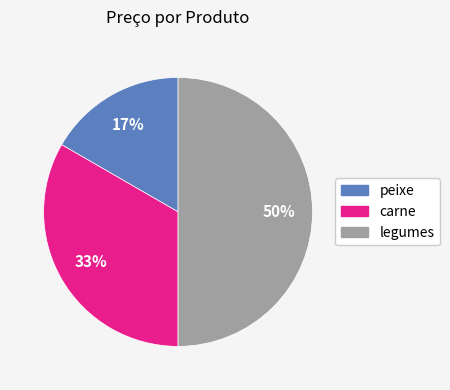

Approximately how many times larger is the value at peixe compared to legumes?

0.3